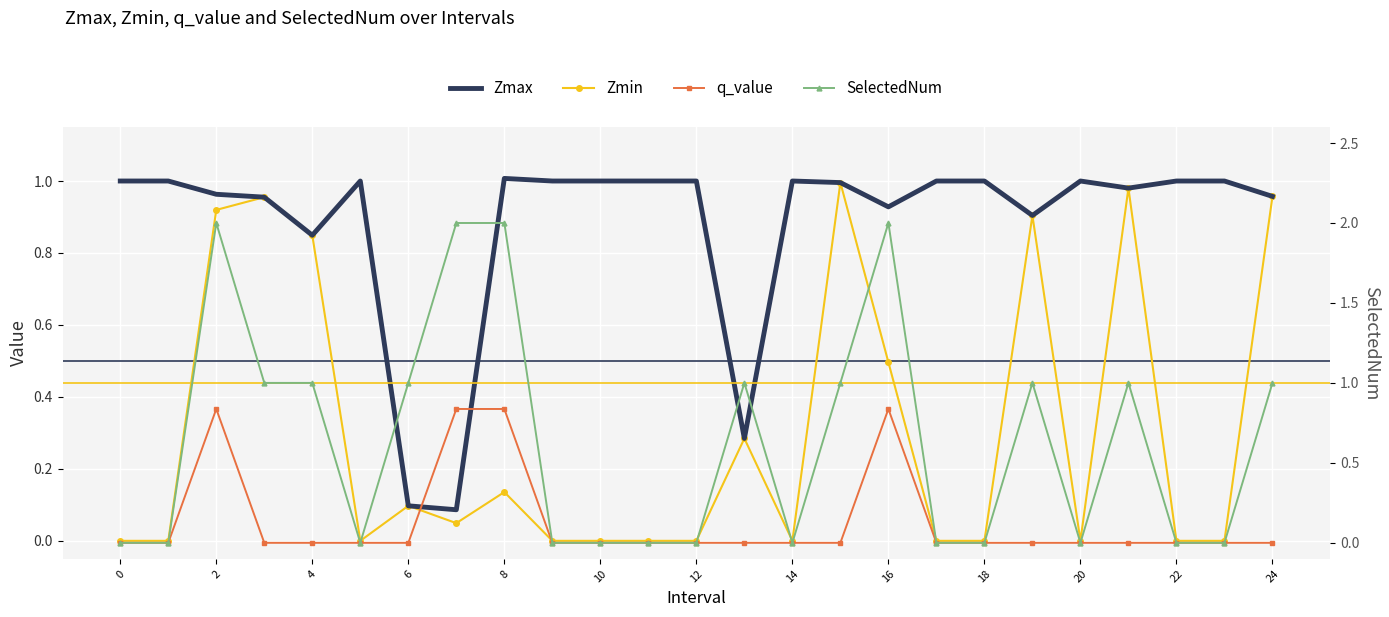

How many lines are shown in the chart?

4